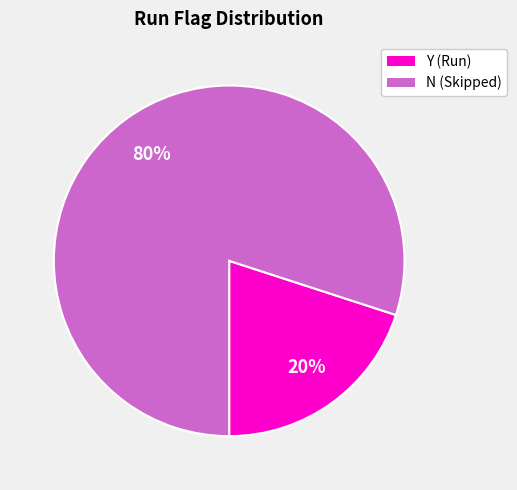

Is there a majority slice in this chart?

Yes